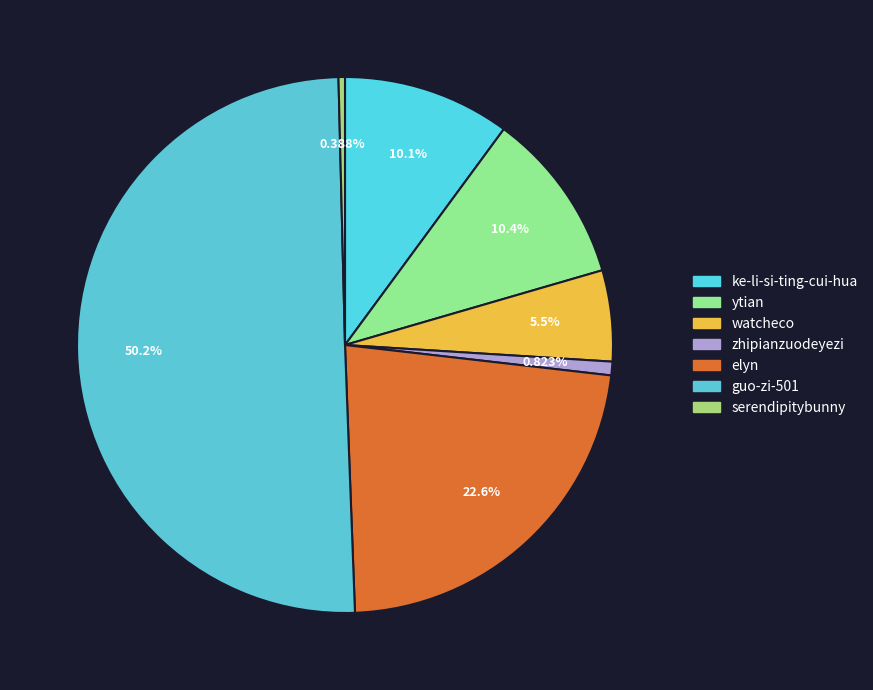

What portion of the pie excludes ke-li-si-ting-cui-hua?

89.9%